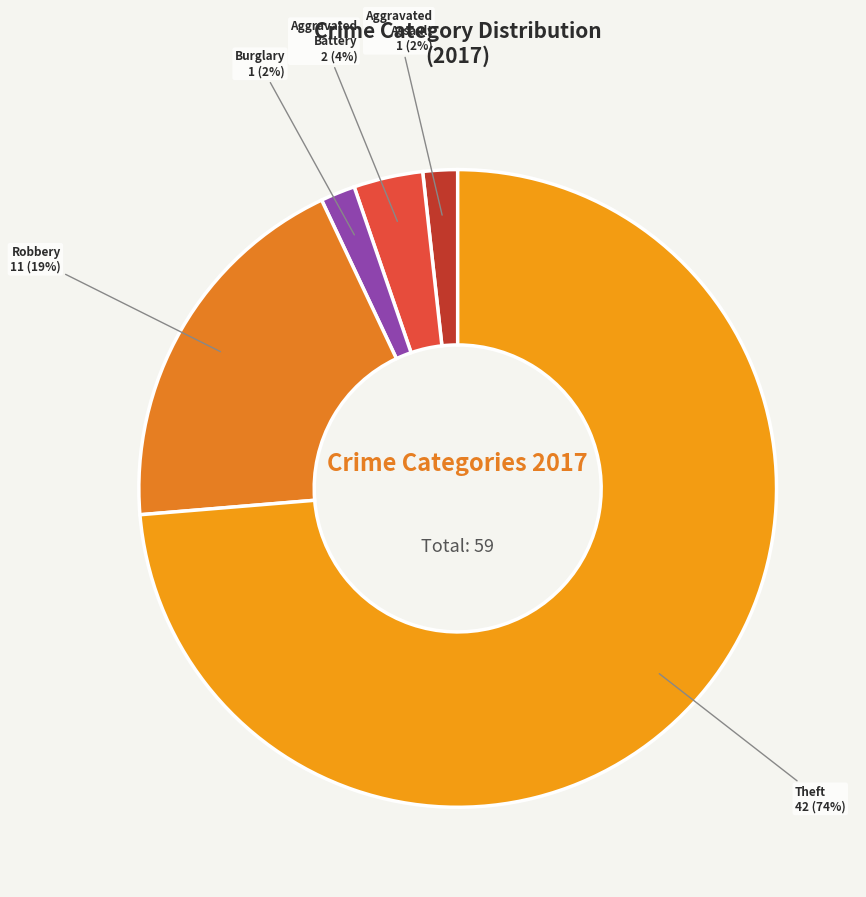

Combined, do Aggravated Assault and Burglary account for over 50%?

No